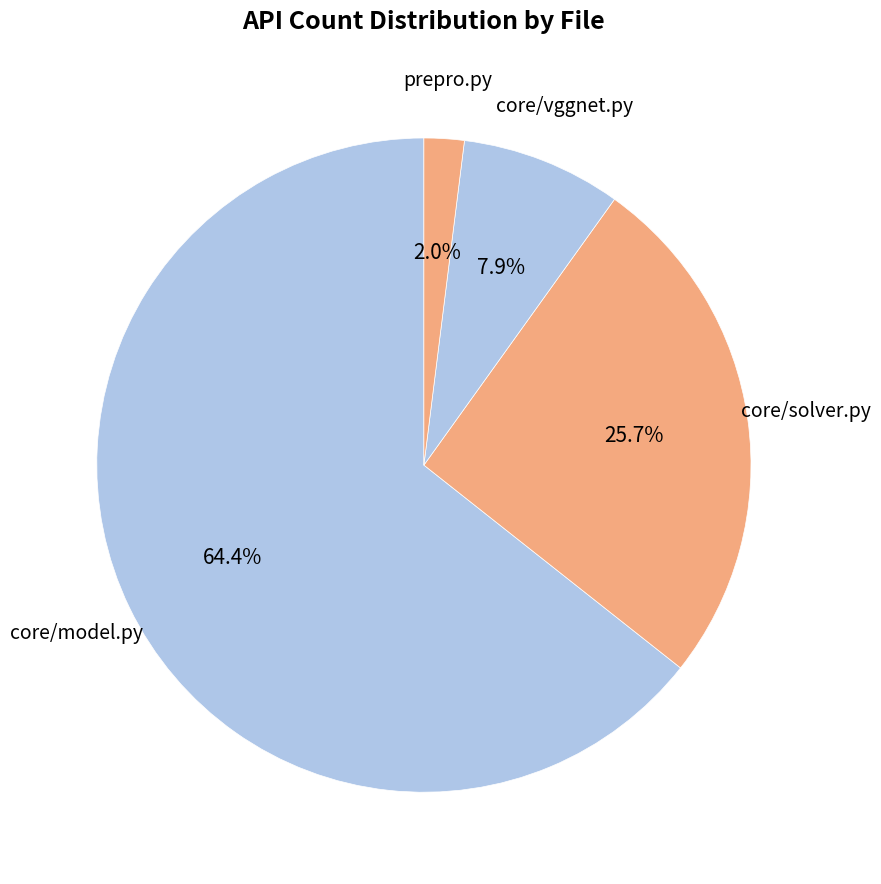

How many slices are in this pie chart?

4